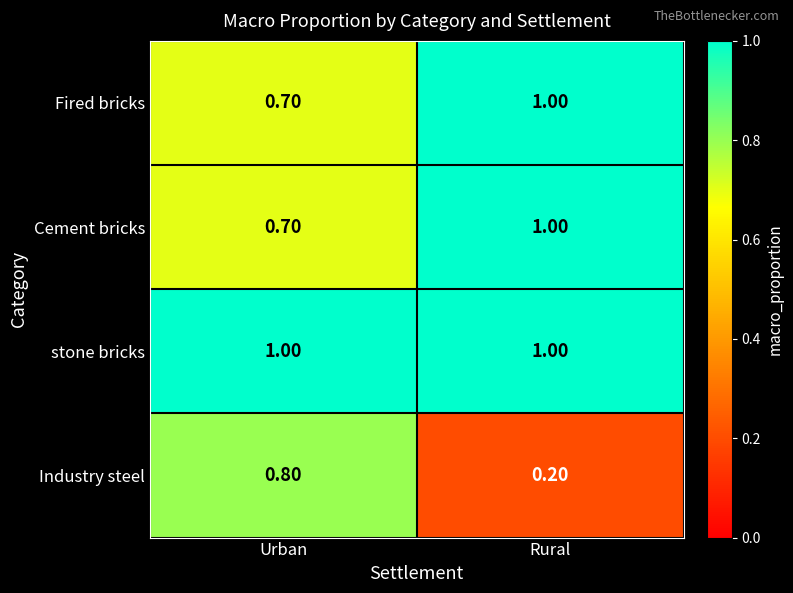

List the labels in order of Industry steel value, largest first.

Urban, Rural